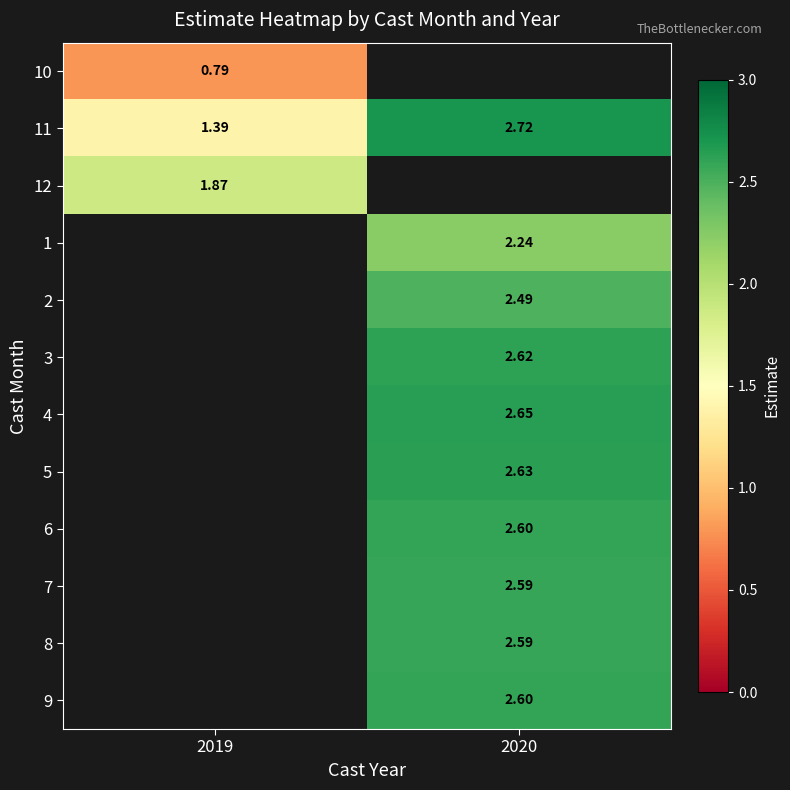

At which category does the chart reach its minimum across all series?

2019